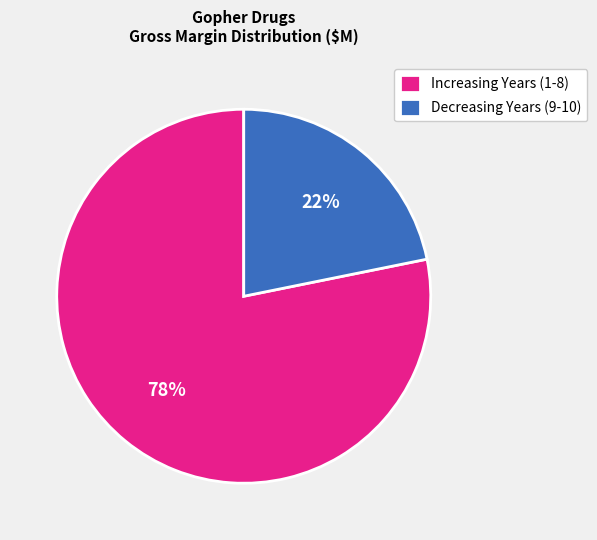

Is the sum of Increasing Years (1-8) and Decreasing Years (9-10) greater than half?

Yes